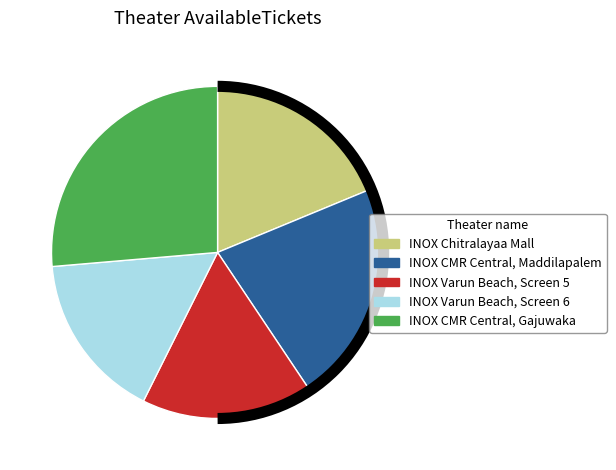

Is there any slice that represents more than half of the pie?

No